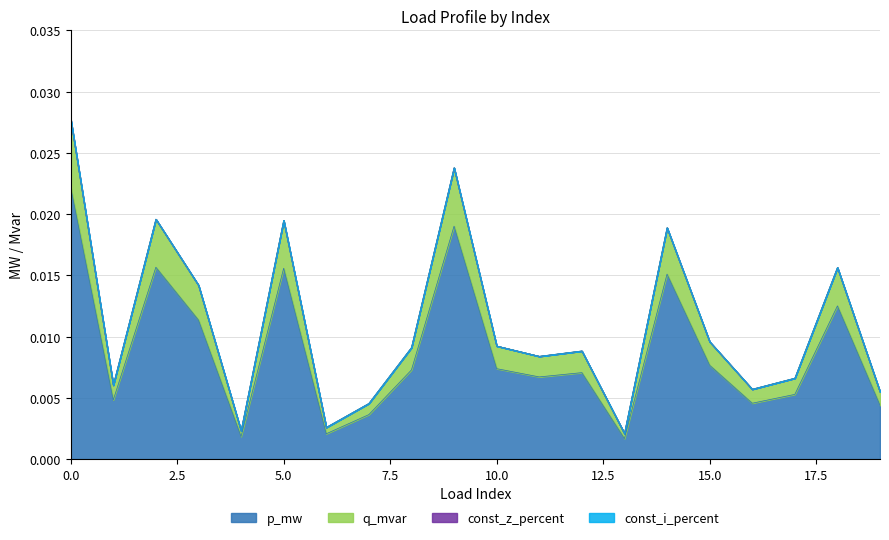

Is the value of q_mvar at 12 greater than the value of p_mw at 5?

No